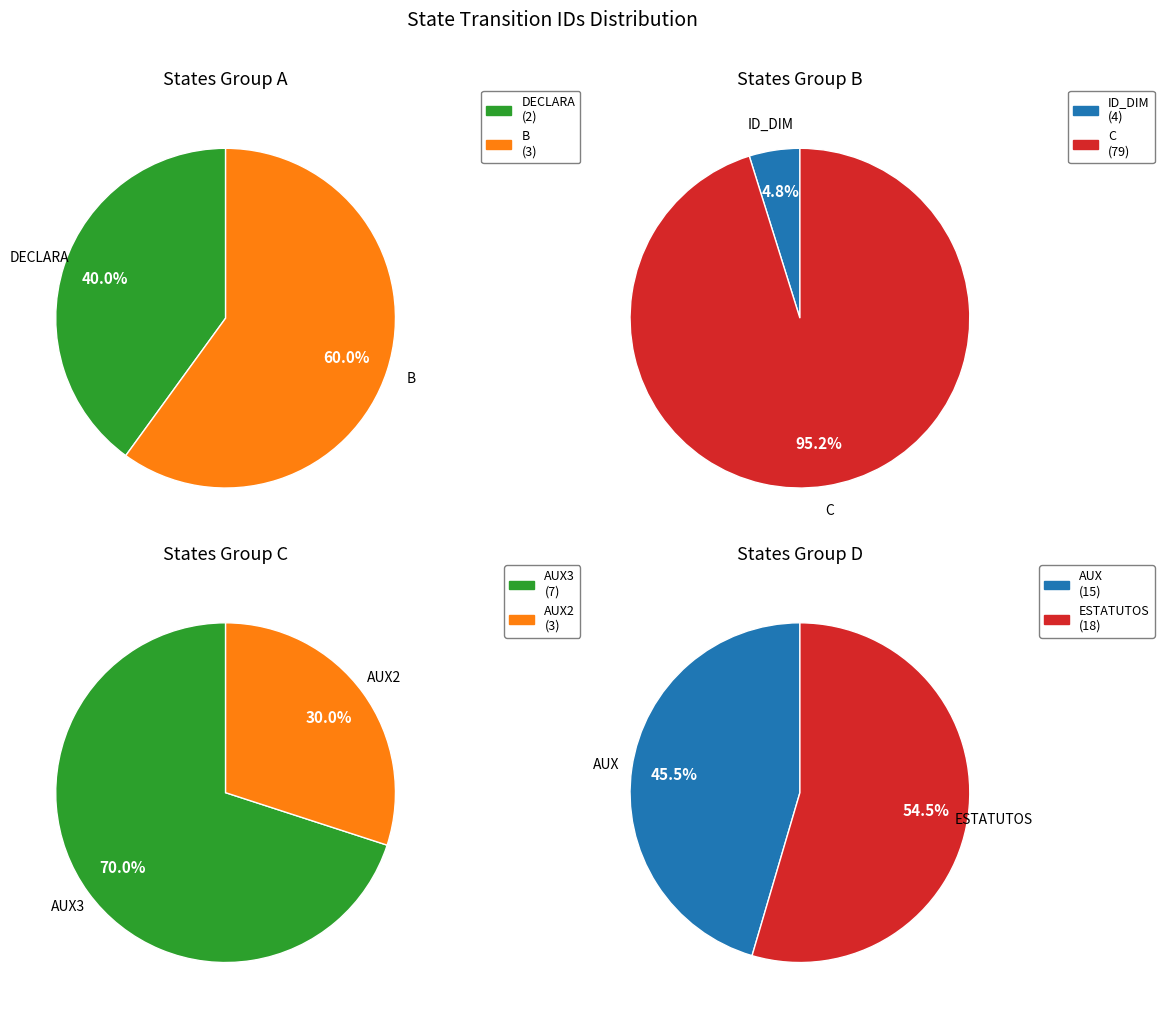

True or false: EST_ASIG accounts for 0% of the total.

True